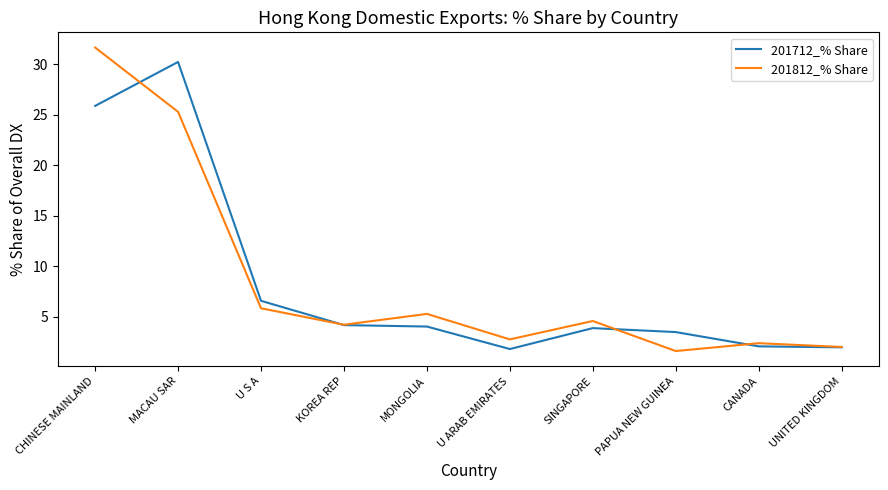

Where is 201812_% Share nearest to the value 16?

MACAU SAR